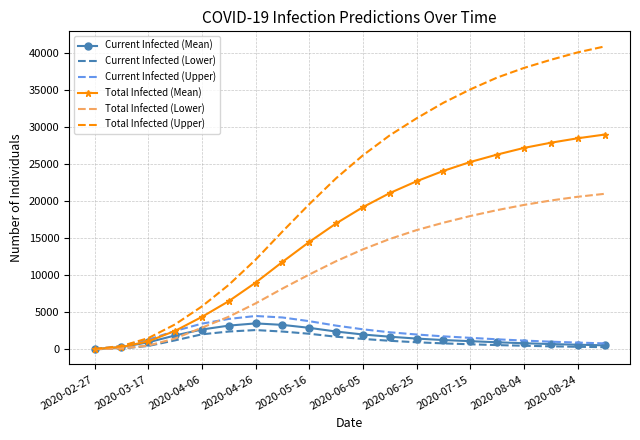

Which series has the widest spread of values?

Total Infected (Upper)